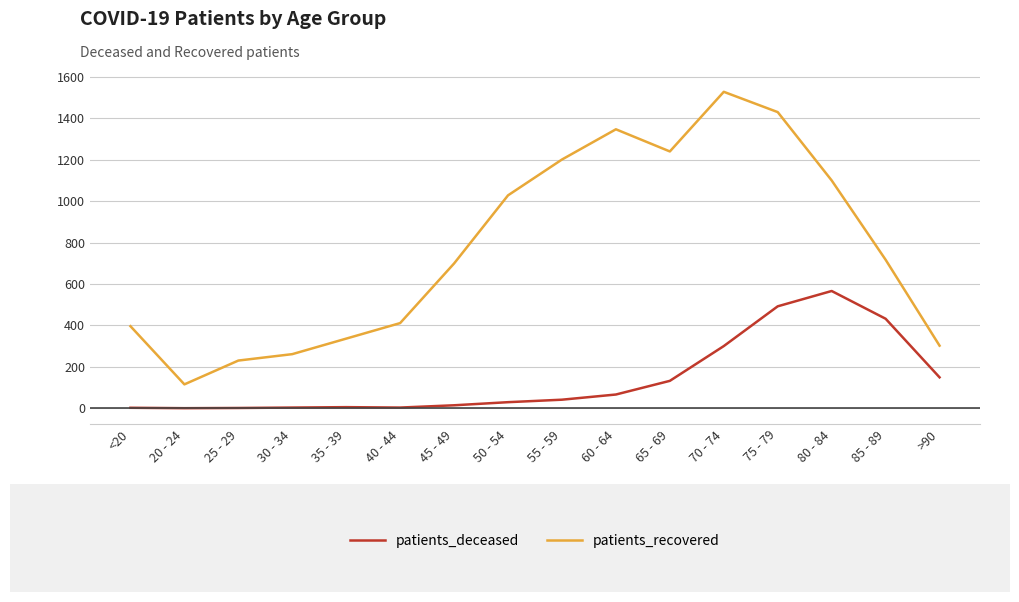

List the series in order of their peak value, highest first.

patients_recovered, patients_deceased